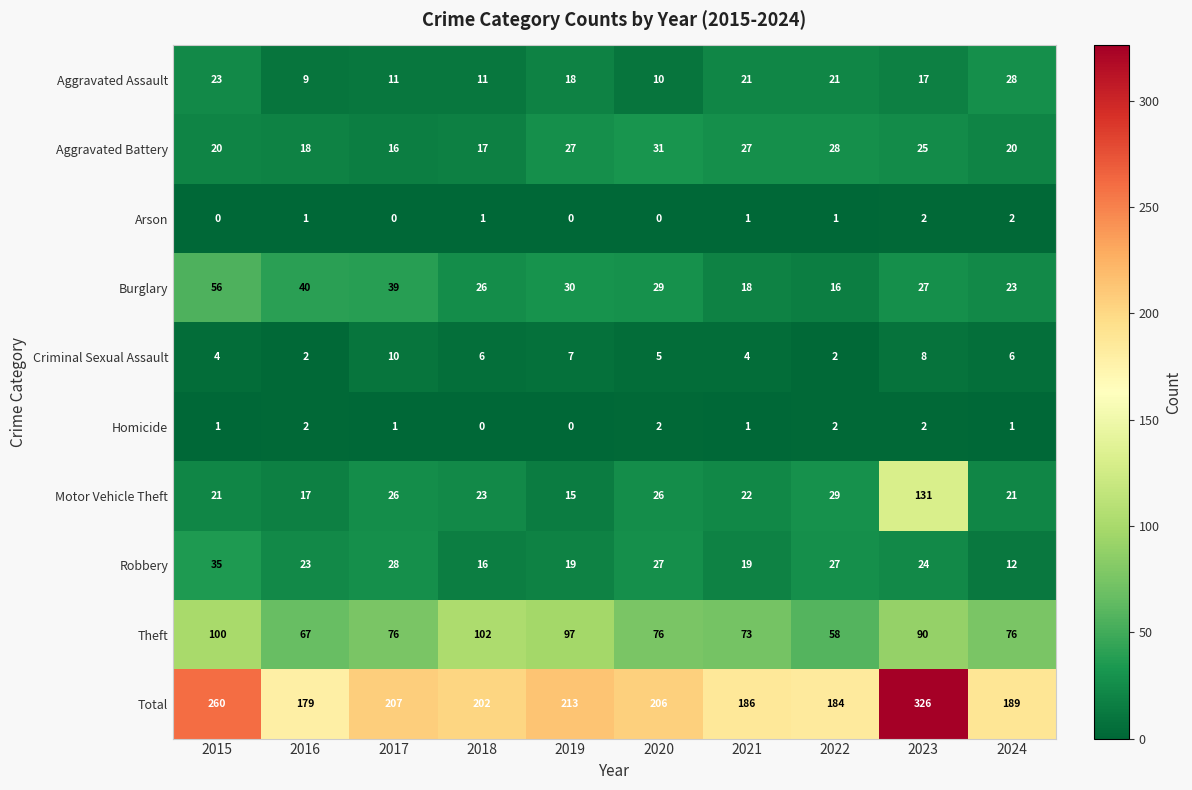

Is it true that Aggravated Battery equals 28 at 2022?

True